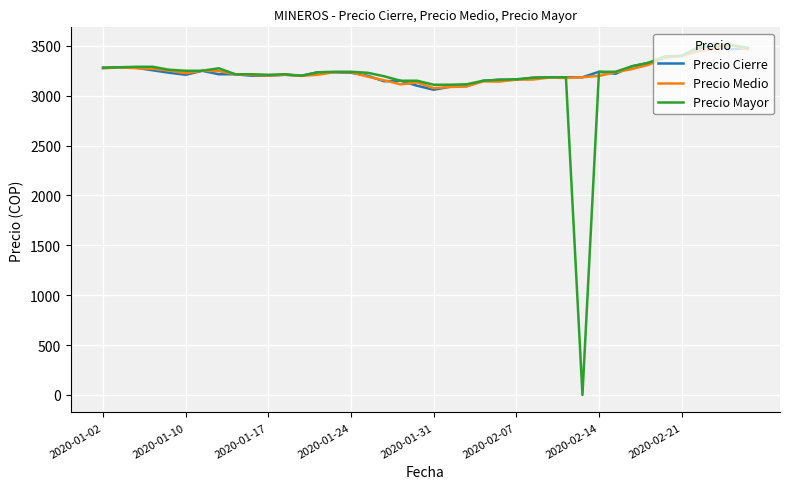

What is the maximum value shown in the chart?

3510.0